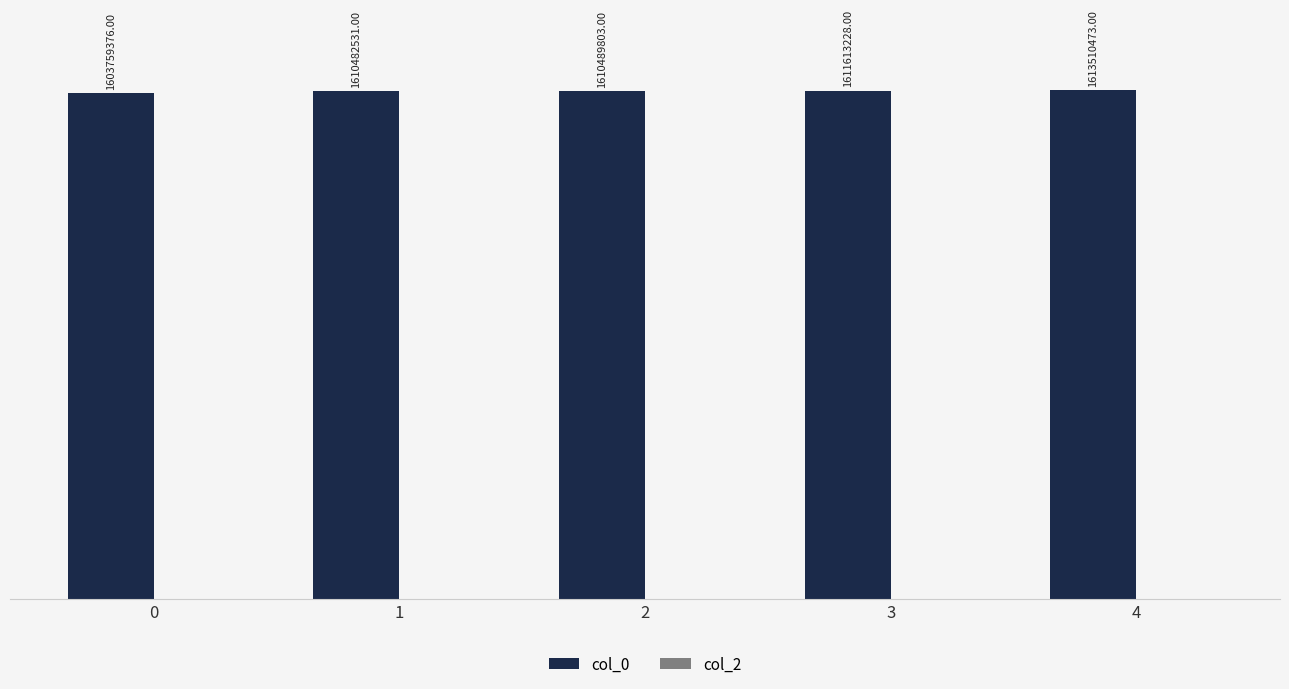

Reading left to right, what are all the values shown in this chart?

col_0: 0=1603759376	1=1610482531	2=1610489803	3=1611613228	4=1613510473
col_2: 0=0	1=0	2=0	3=0	4=0